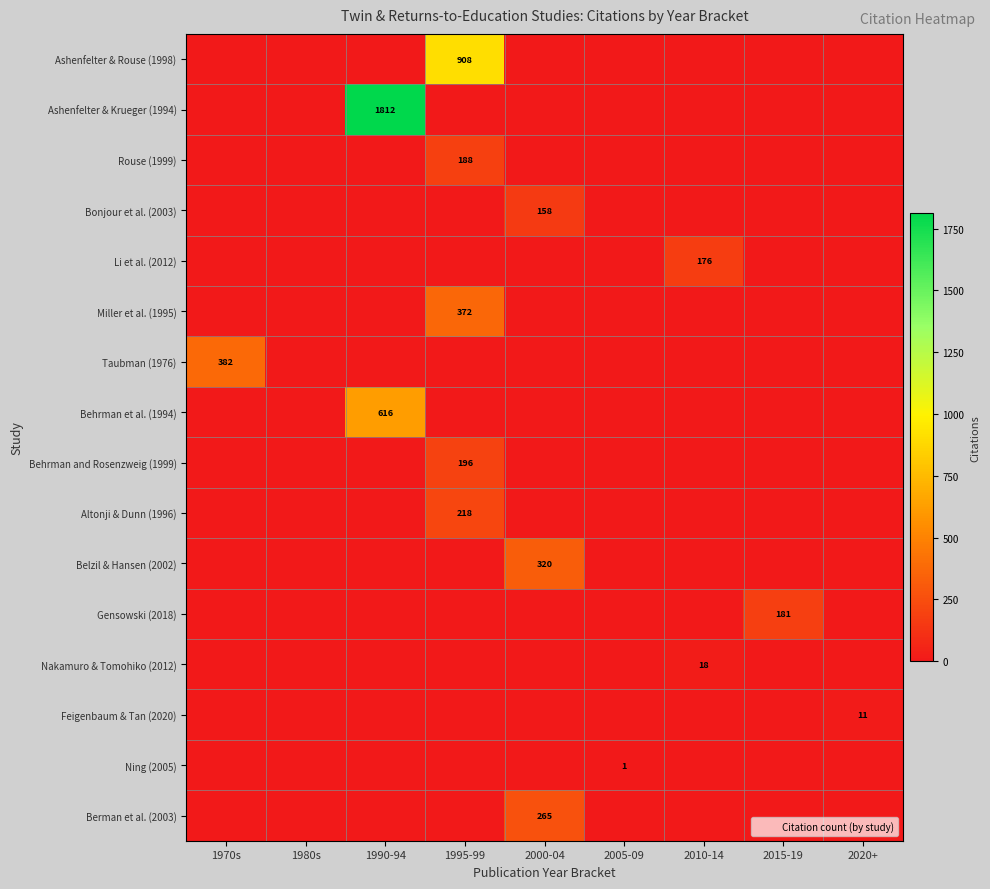

What is the maximum value for Taubman (1976)?

382